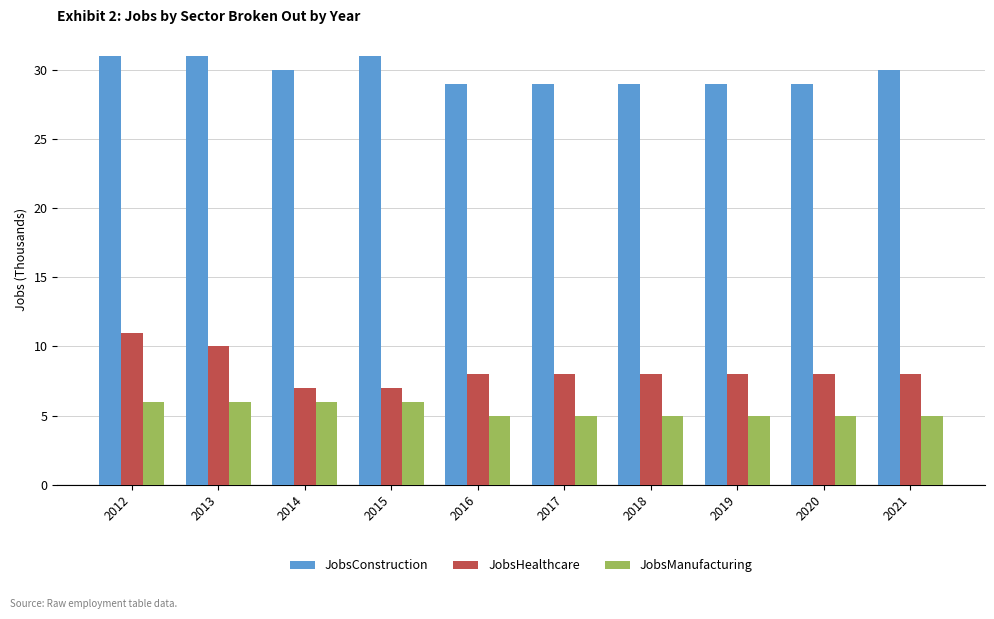

Reading left to right, list all the values displayed in this chart.

JobsConstruction: 2012=31	2013=31	2014=30	2015=31	2016=29	2017=29	2018=29	2019=29	2020=29	2021=30
JobsHealthcare: 2012=11	2013=10	2014=7	2015=7	2016=8	2017=8	2018=8	2019=8	2020=8	2021=8
JobsManufacturing: 2012=6	2013=6	2014=6	2015=6	2016=5	2017=5	2018=5	2019=5	2020=5	2021=5